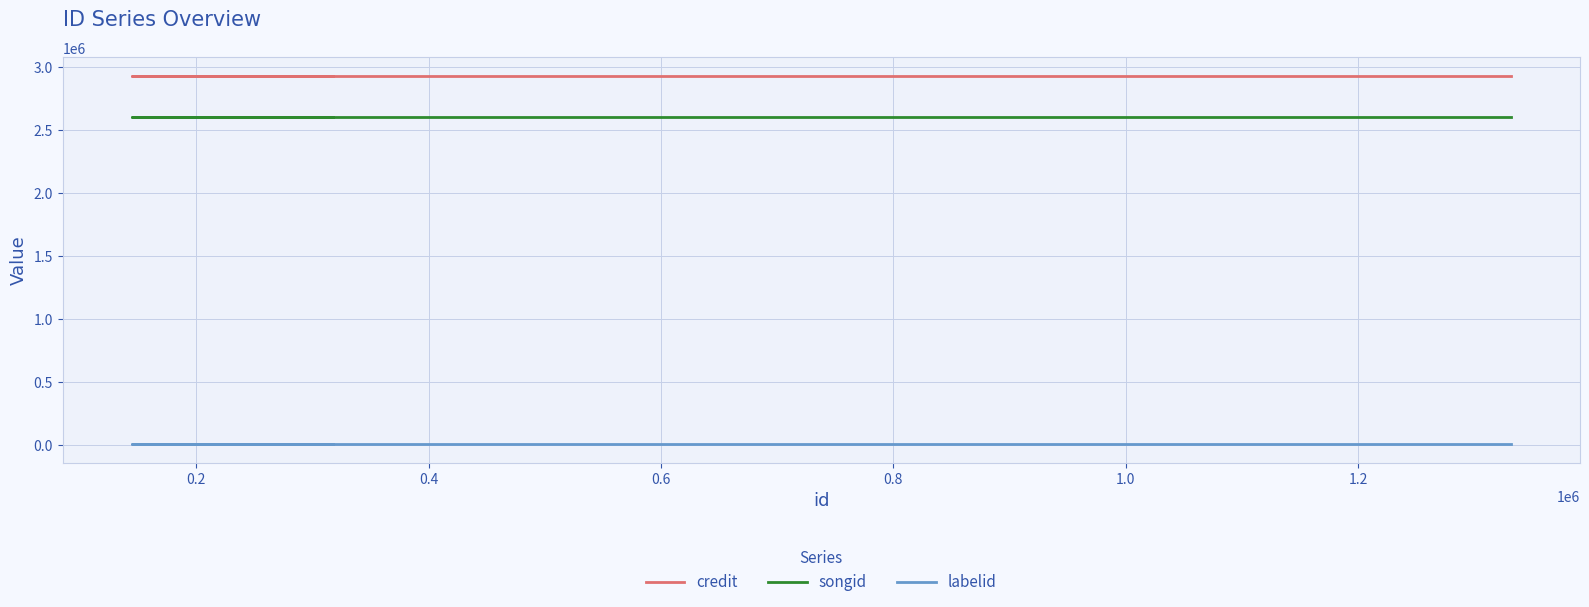

True or false: labelid and credit cross at least once.

False